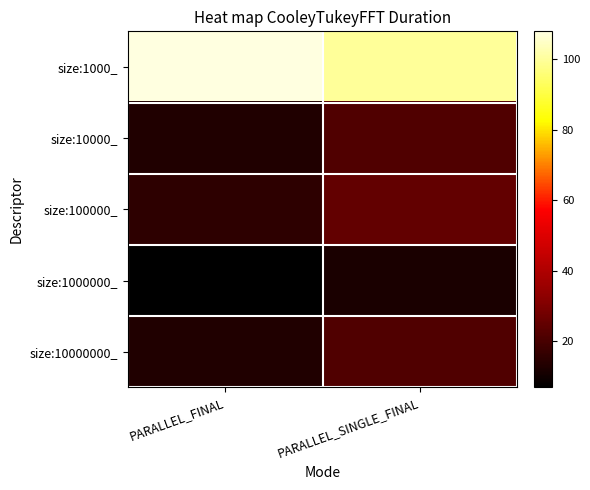

Rank the series at PARALLEL_SINGLE_FINAL from highest to lowest value.

size:1000_, size:100000_, size:10000000_, size:10000_, size:1000000_